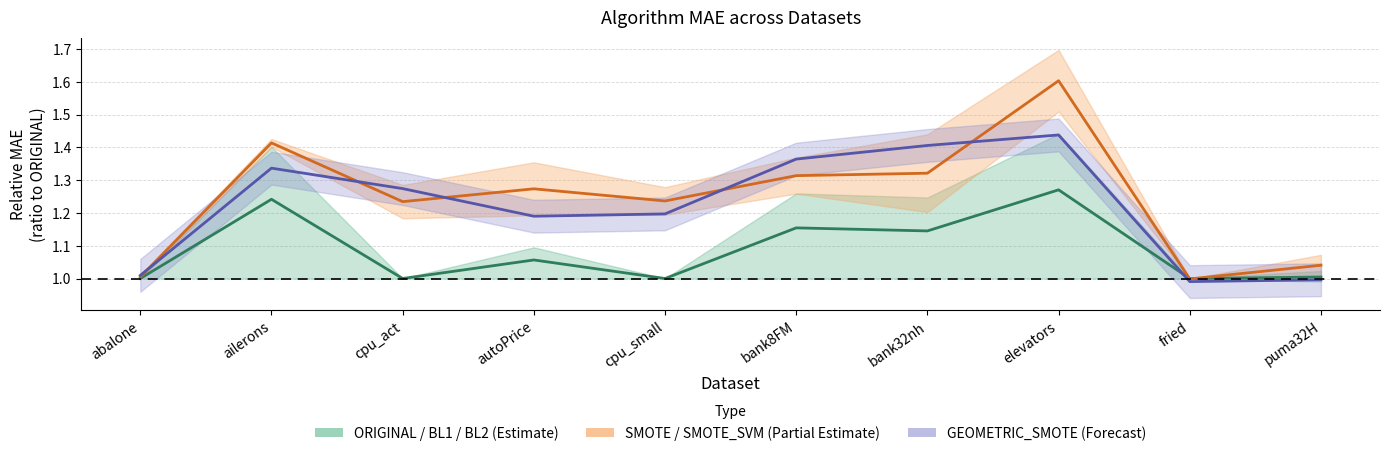

Does the chart display data point markers on the line(s)?

No